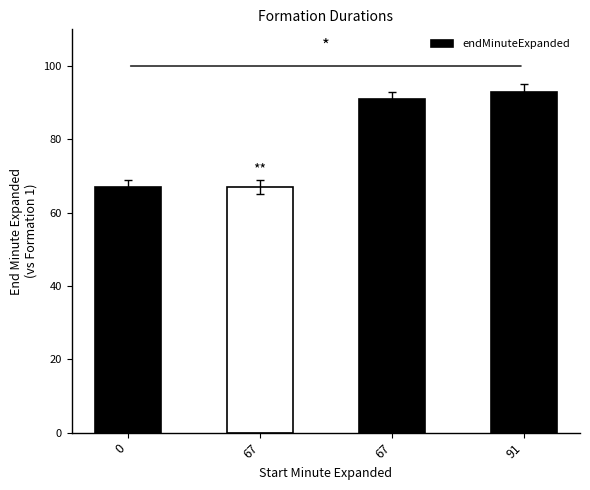

True or false: the data shows 125 at 67.

False